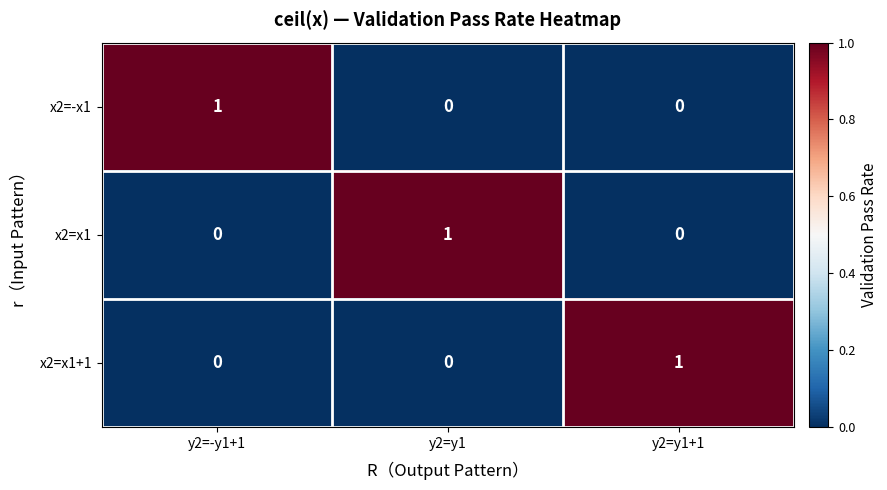

Count the x2=x1 values in the range 0 to 1.

3